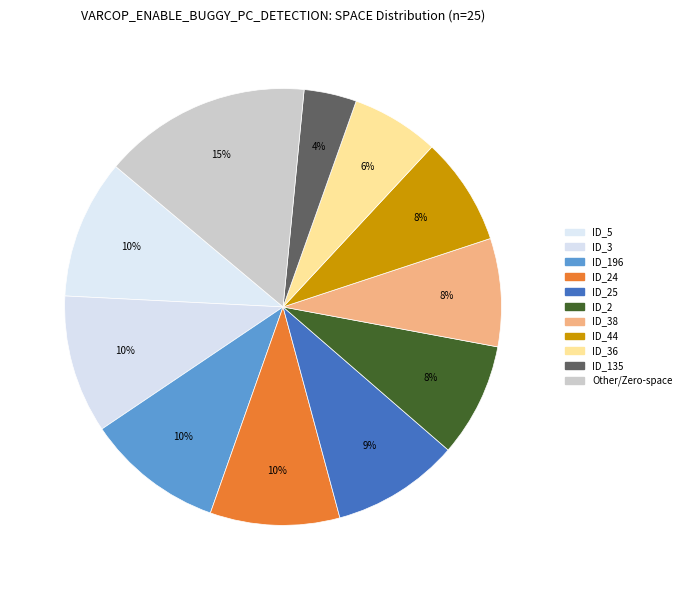

How many segments does this pie chart have?

11